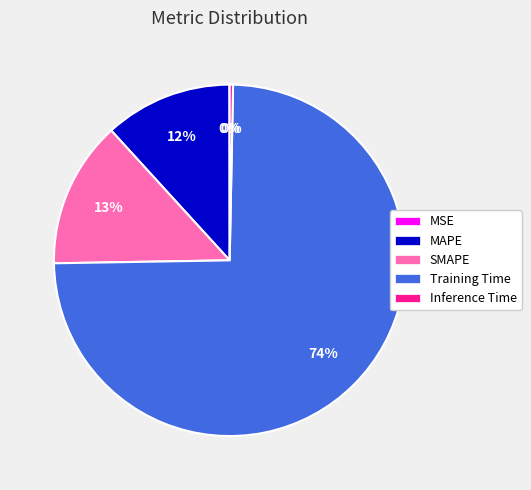

Which has a higher value, Training Time or MAPE?

Training Time